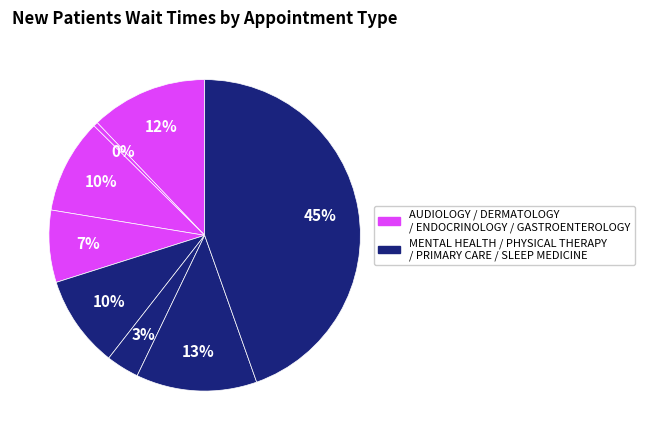

Count the number of slices in the pie.

8